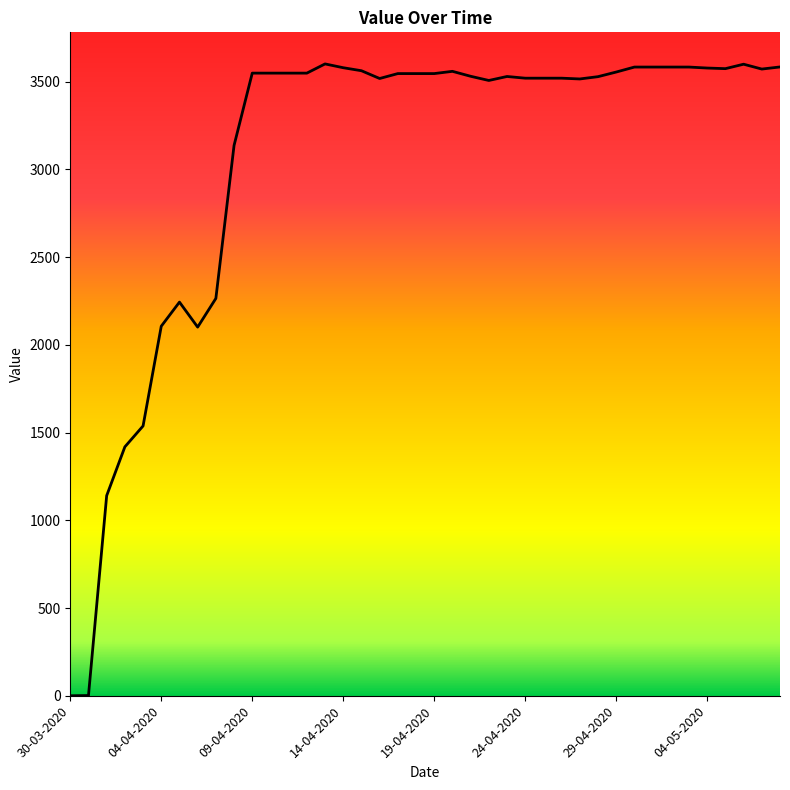

What is the greatest value displayed?

3601.6